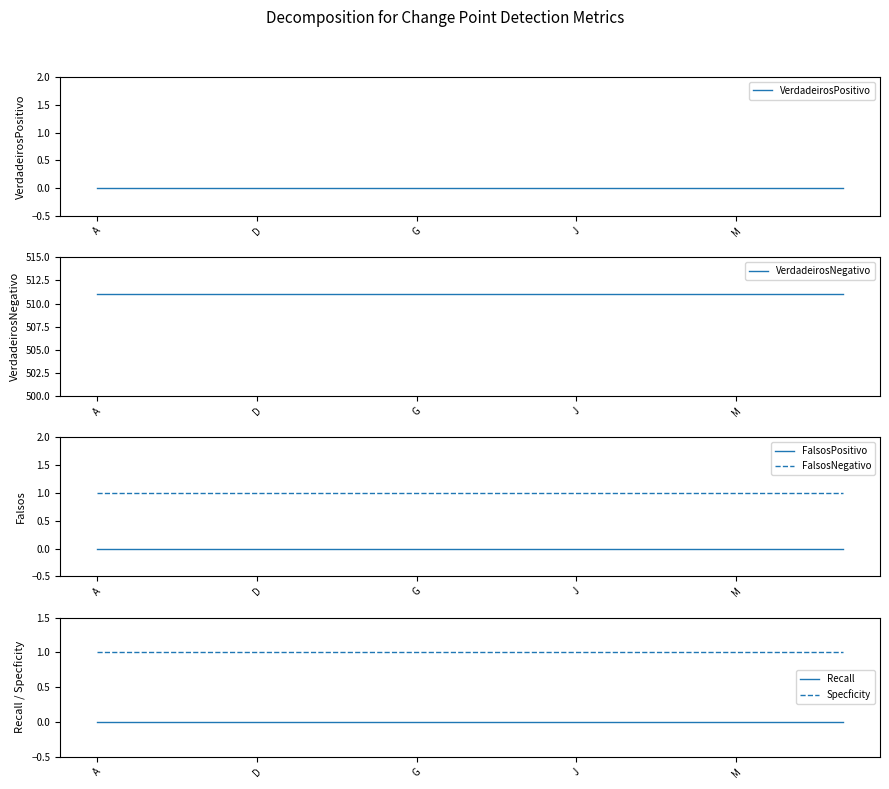

True or false: Recall and FalsosPositivo intersect in this chart.

False